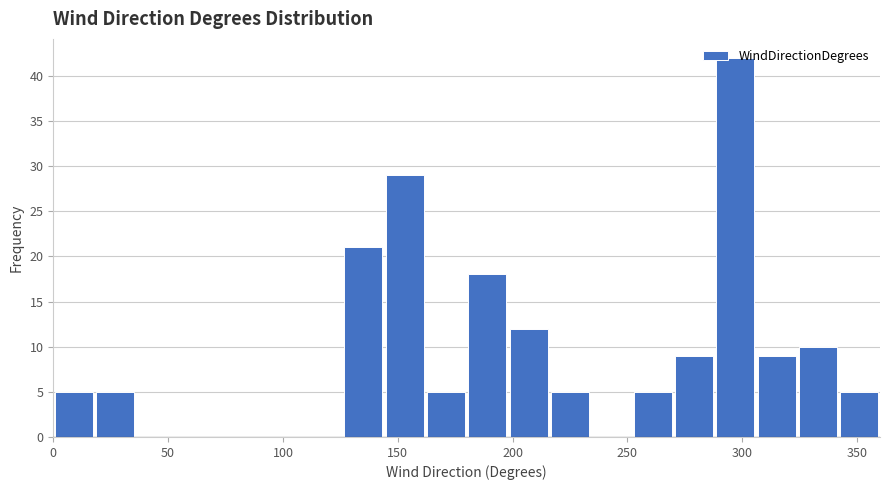

Read against the x-axis, roughly where is the centre of the tallest bar?

295